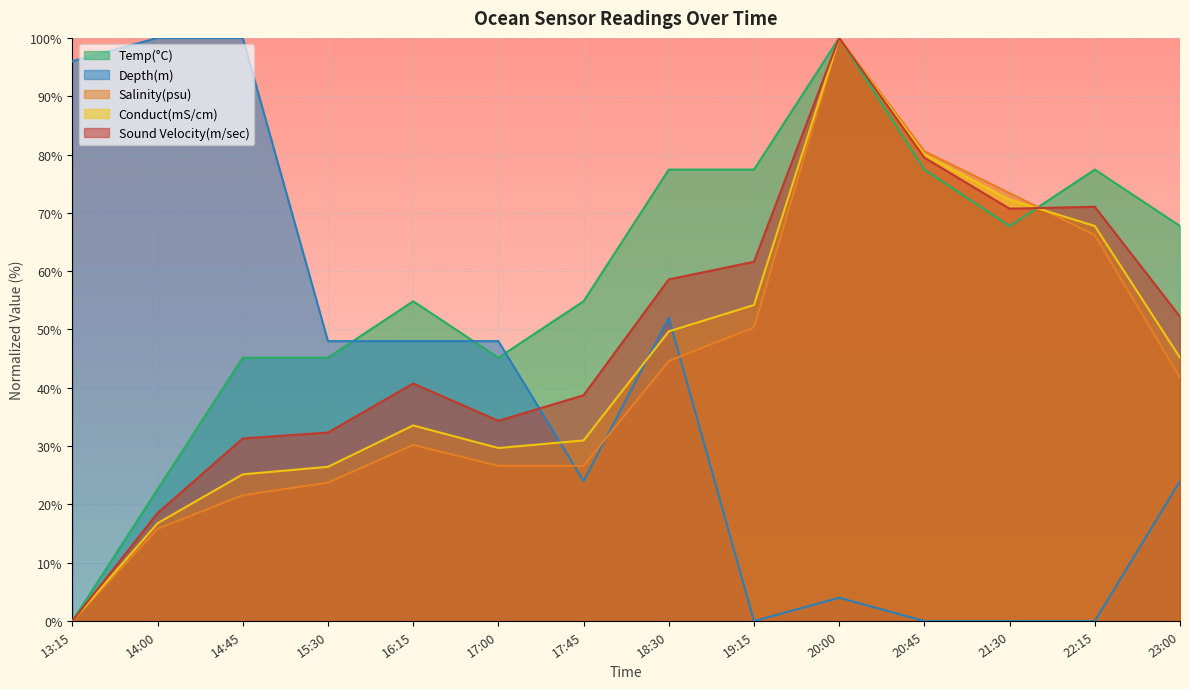

Where do Depth(m) and Temp(°C) first cross each other?

15:30 and 16:15